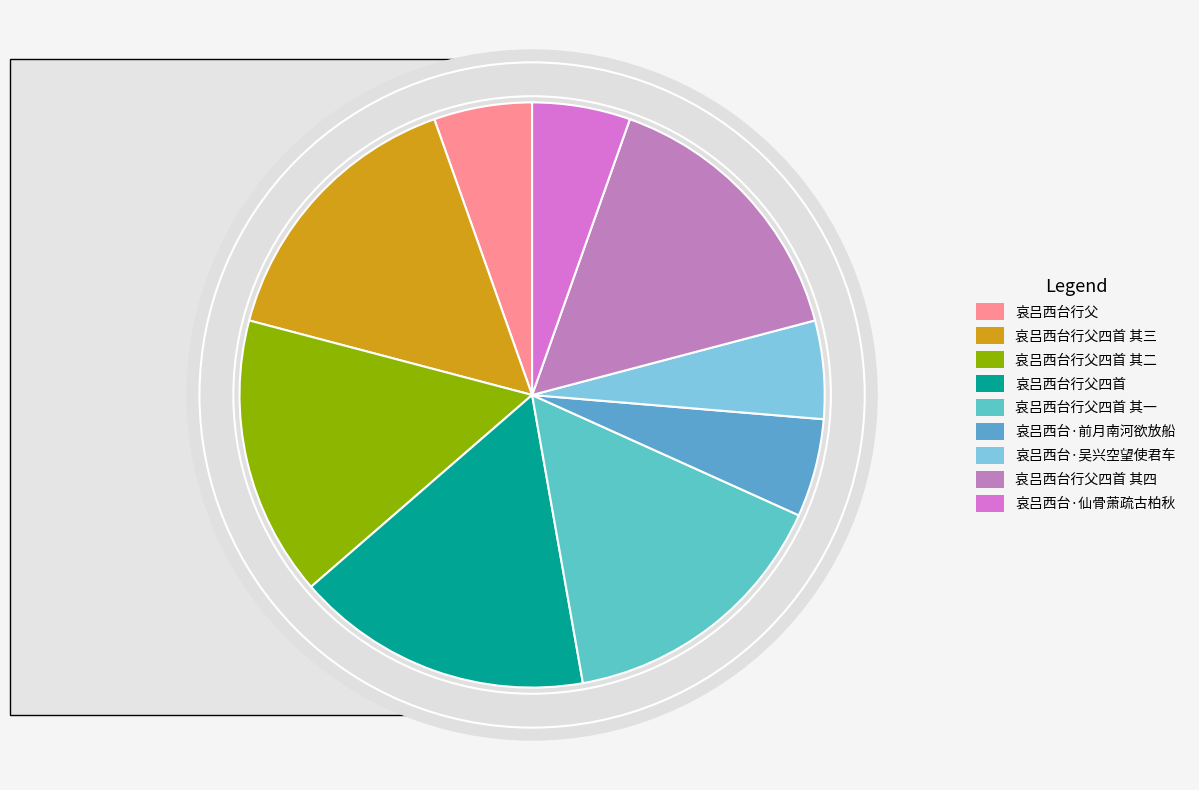

What is the change in value from 哀吕西台行父四首 其三 to 哀吕西台行父四首 其二?

-1